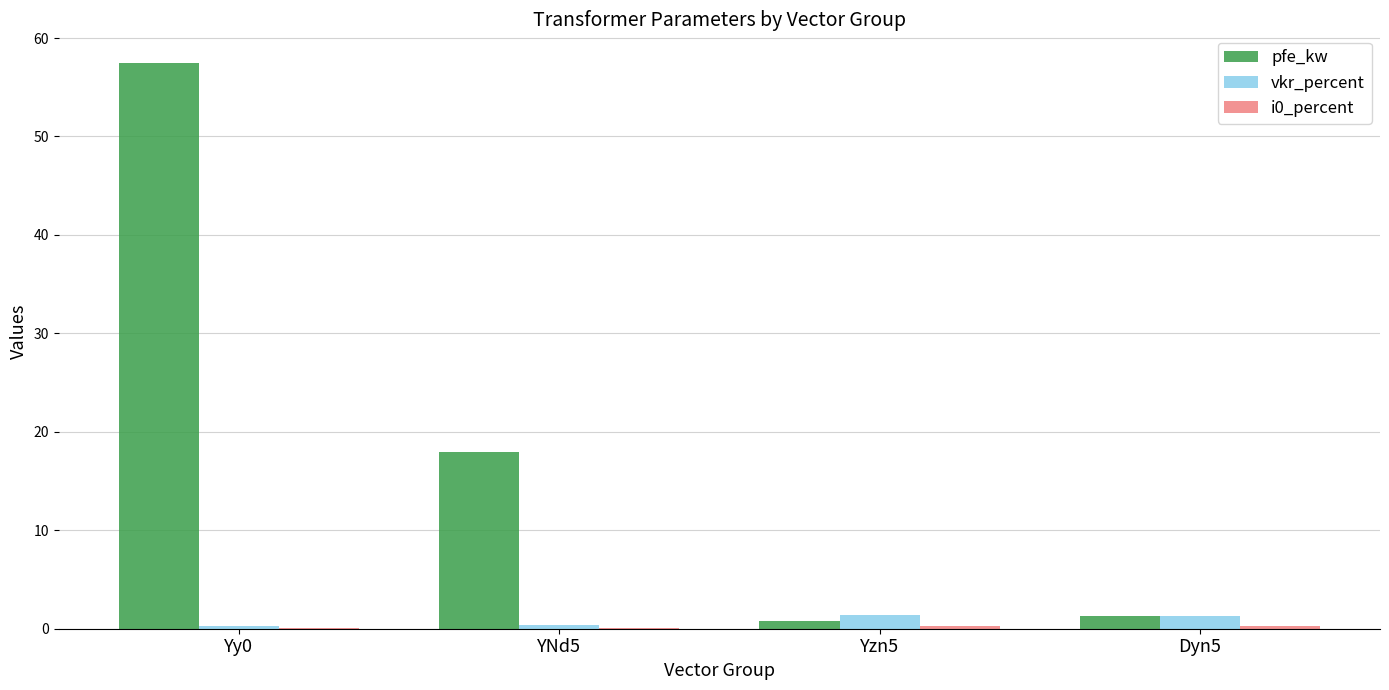

What is the greatest value displayed?

57.5